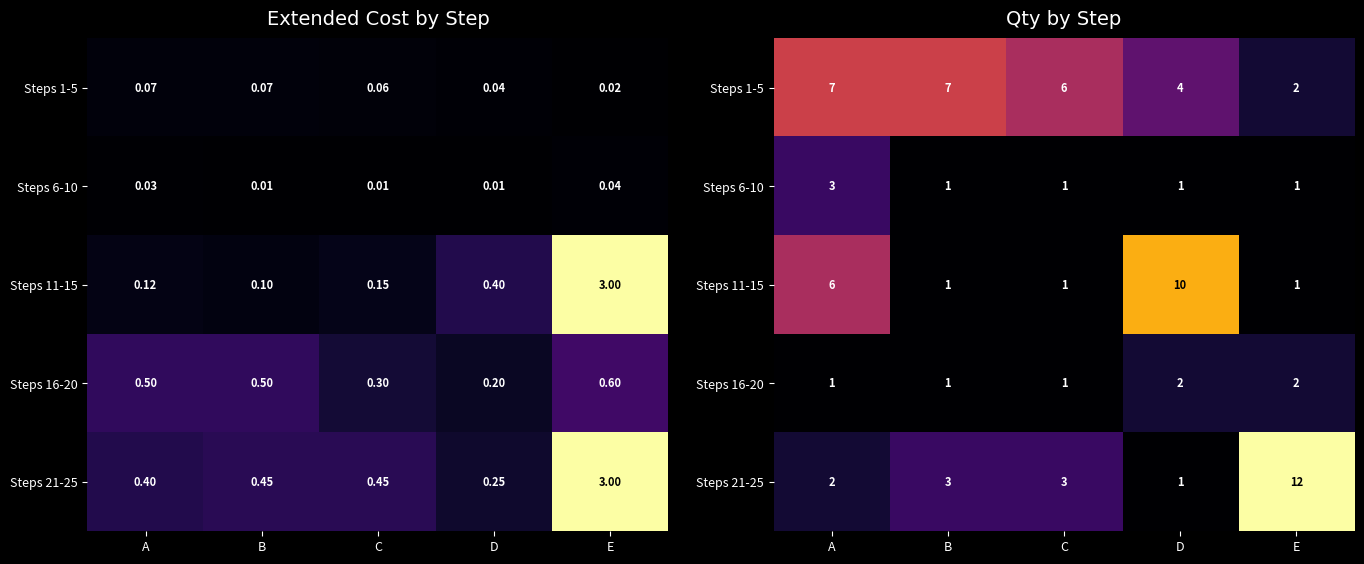

At how many categories does at least one series exceed 6?

4